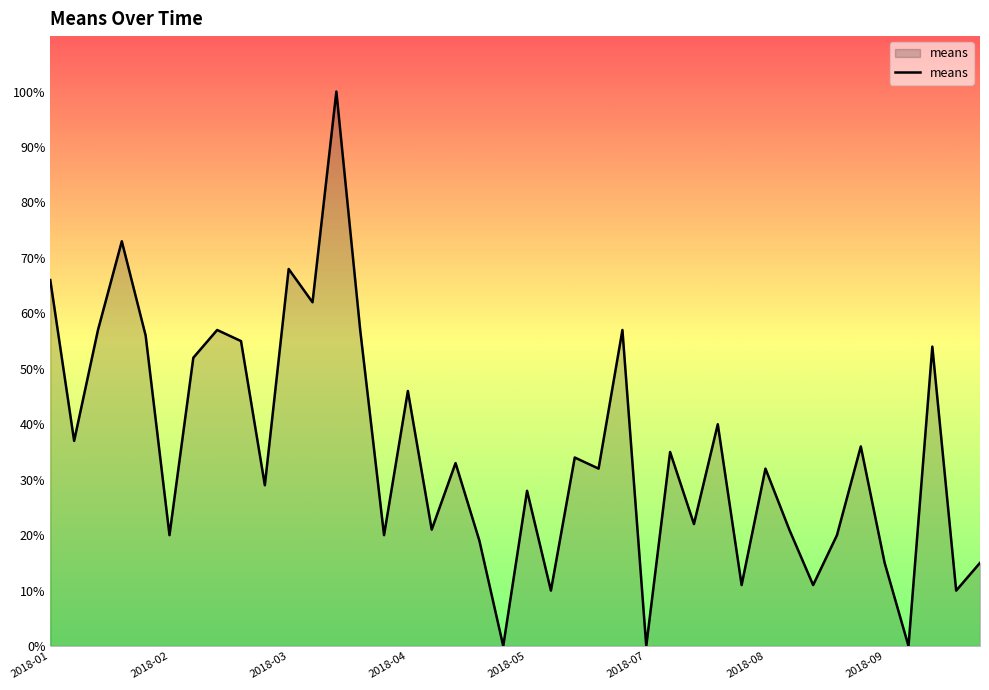

Is this an area chart (filled region under the line)?

Yes